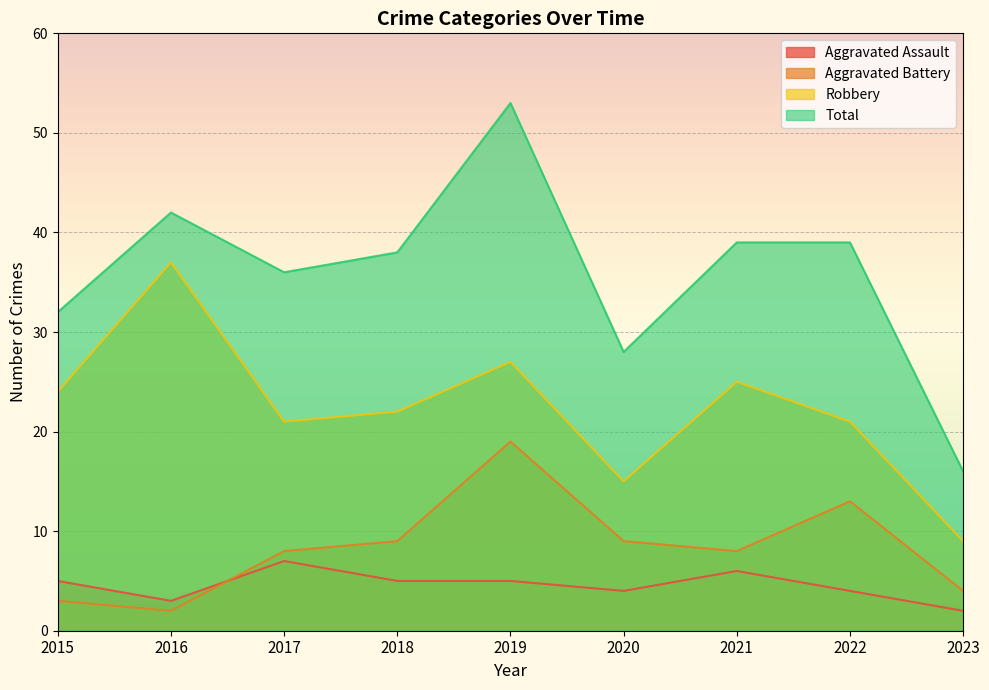

Reading right to left, transcribe all the data shown in this chart.

Aggravated Assault: 2023=2	2022=4	2021=6	2020=4	2019=5	2018=5	2017=7	2016=3	2015=5
Aggravated Battery: 2023=4	2022=13	2021=8	2020=9	2019=19	2018=9	2017=8	2016=2	2015=3
Robbery: 2023=9	2022=21	2021=25	2020=15	2019=27	2018=22	2017=21	2016=37	2015=24
Total: 2023=16	2022=39	2021=39	2020=28	2019=53	2018=38	2017=36	2016=42	2015=32